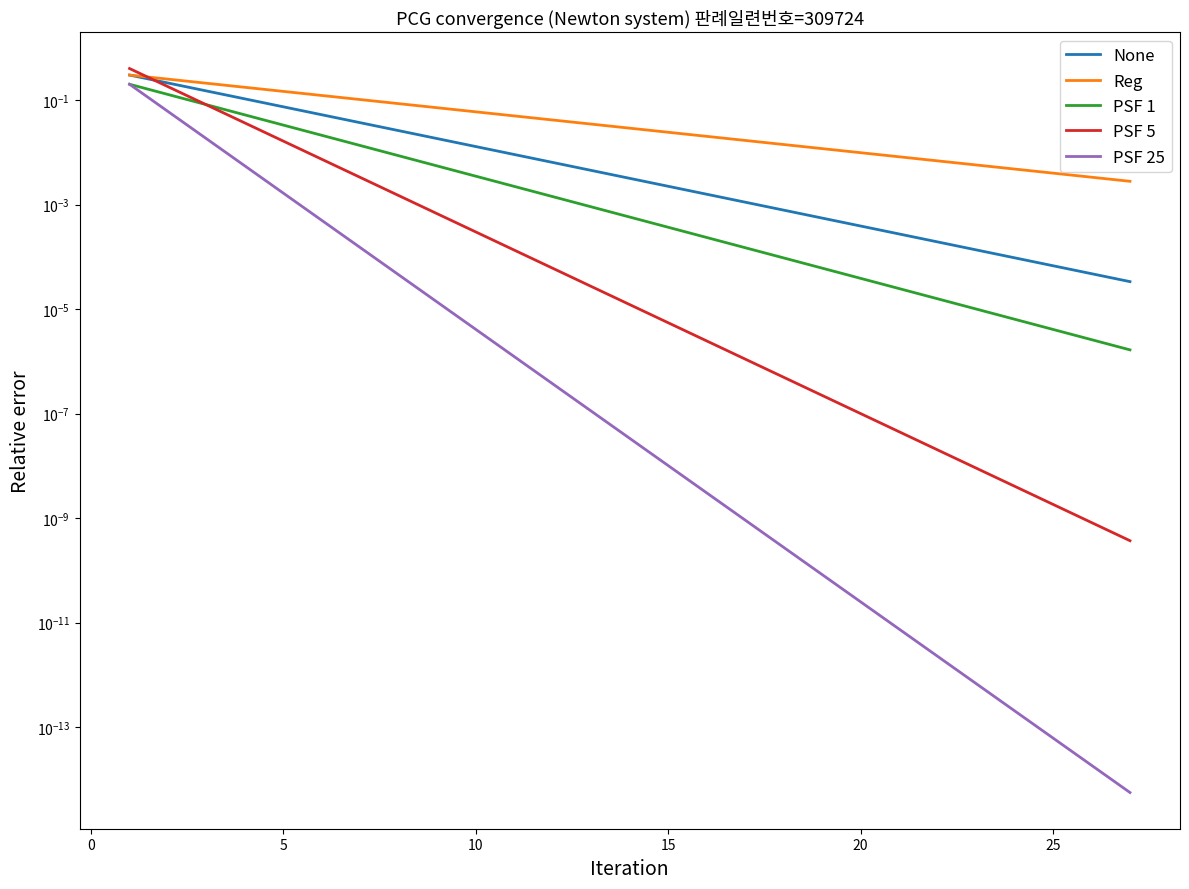

True or false: PSF 5 has more than 0 interior local peaks.

False